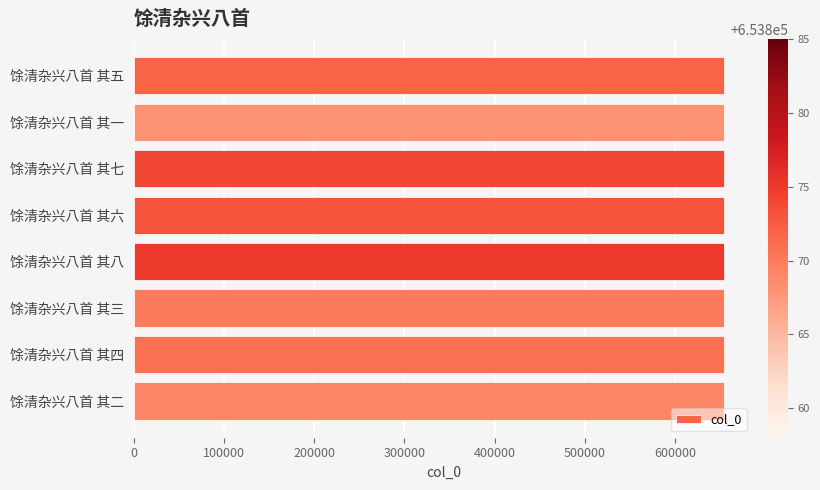

What is the smallest value displayed?

653868